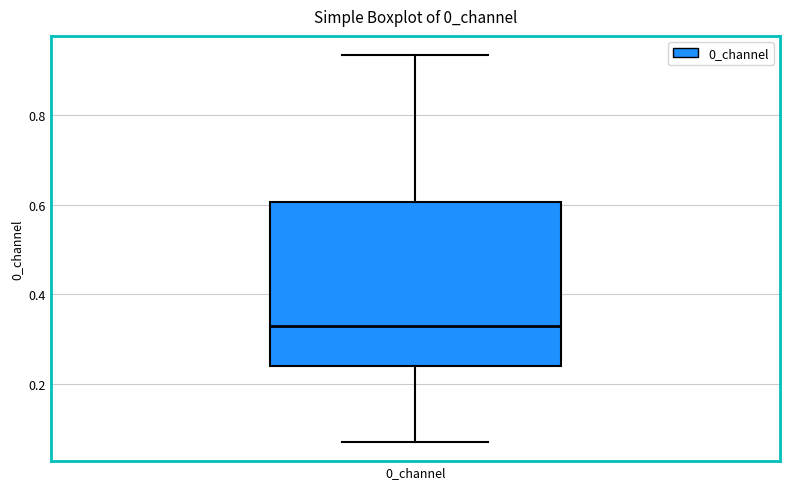

Transcribe this box plot: give where the median line is, the range the box spans, and where the two whiskers end, as read against the y-axis. The values are not printed on the chart, so give them approximately, as read against the axis.

median 0.32, box 0.24 to 0.60, whiskers 0.08 to 0.94